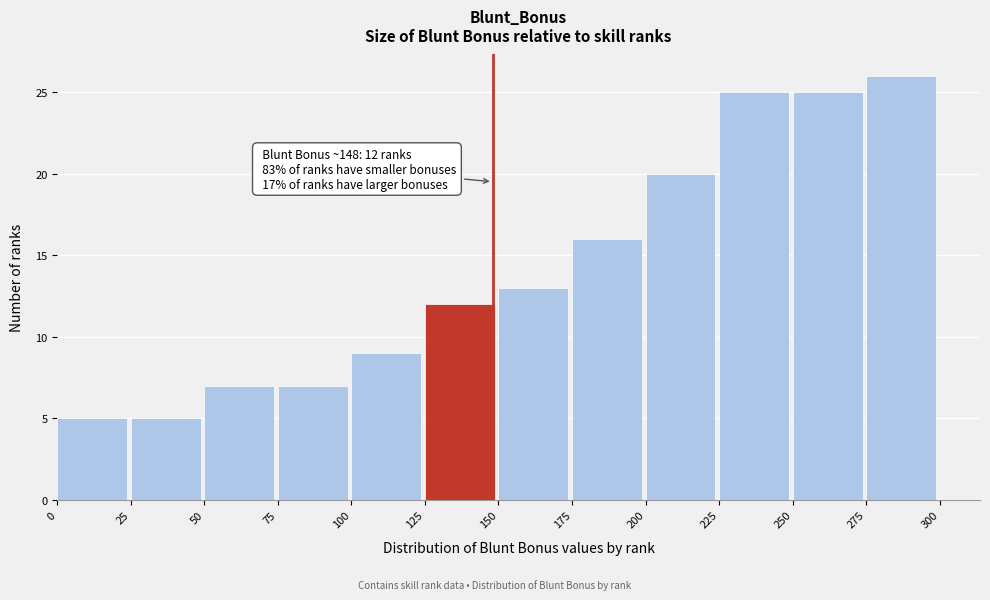

Which range on the x-axis has the tallest bar?

275 to 300